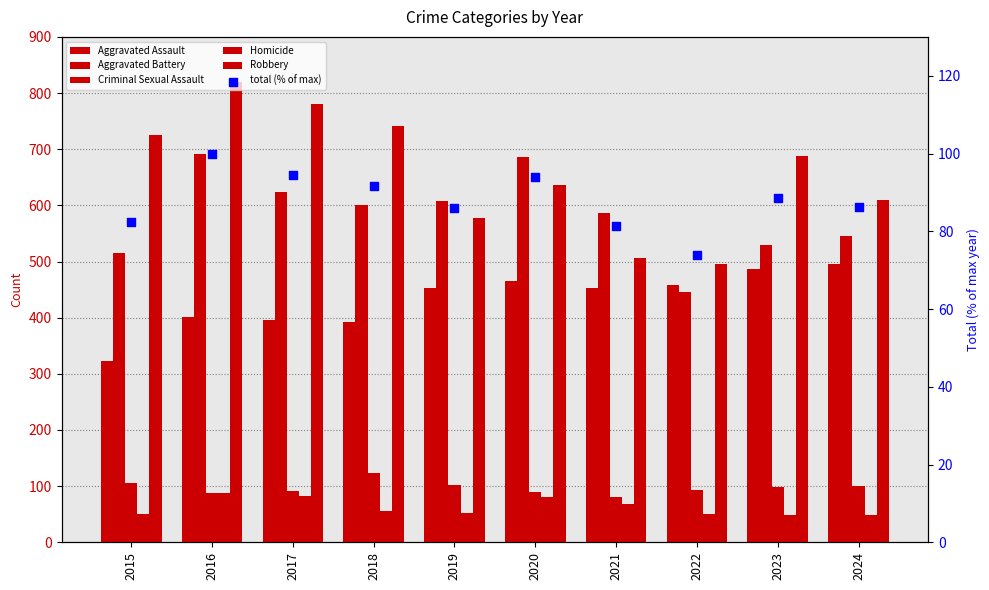

Which series has the widest spread of Y values?

Robbery